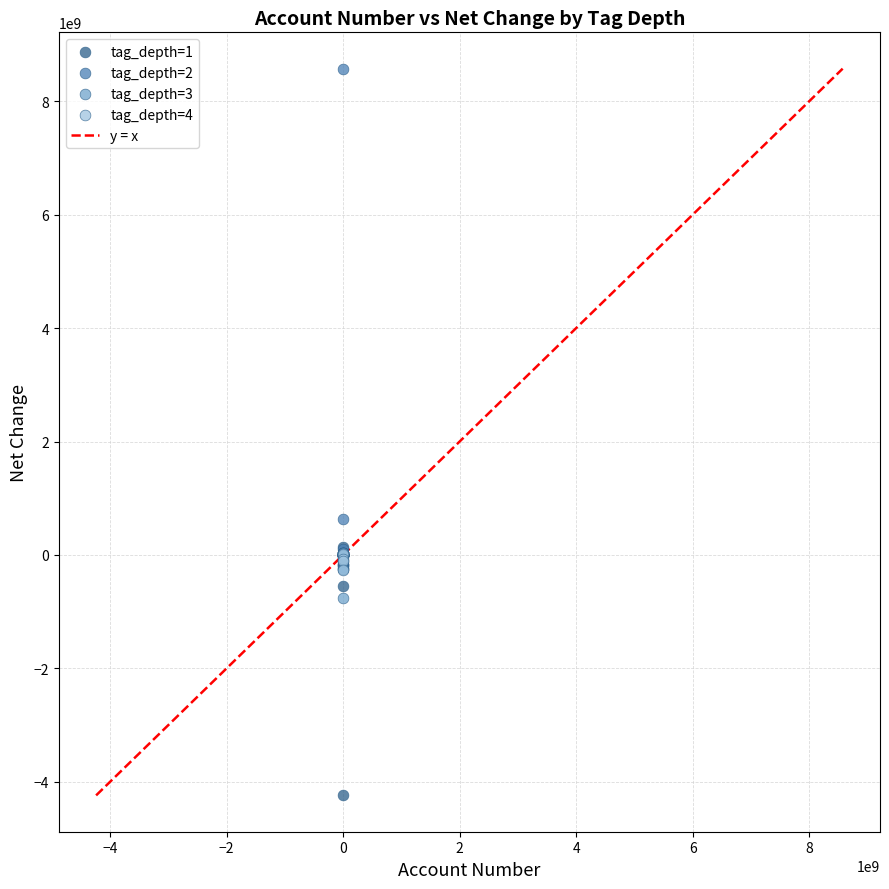

Which series has the widest spread of Y values?

tag_depth=2